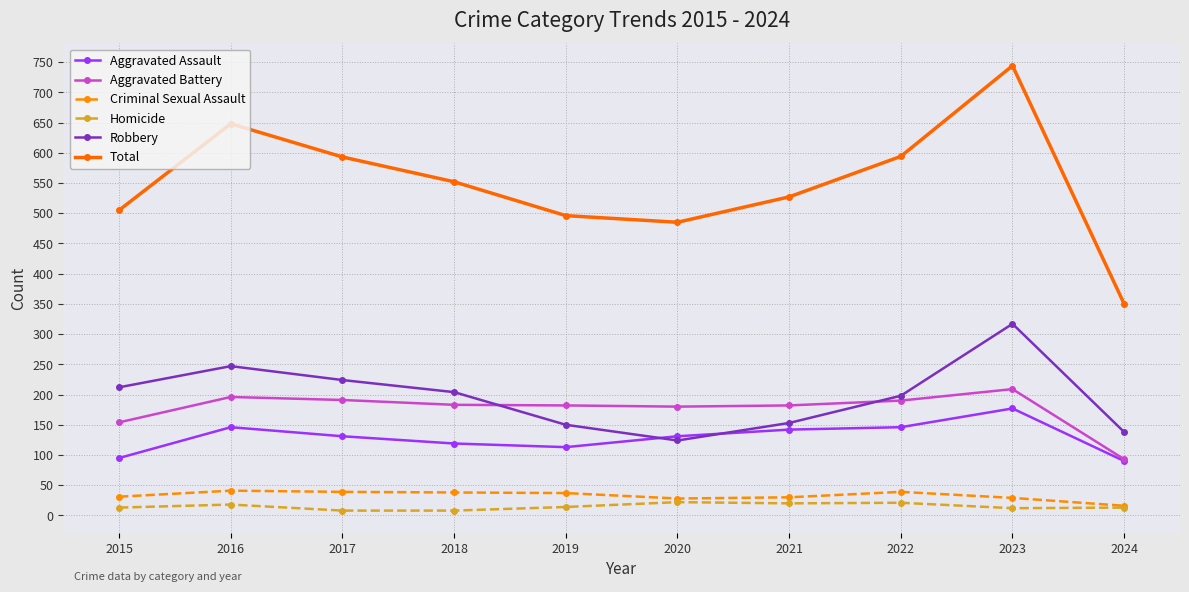

Which series has the largest total across all categories?

Total